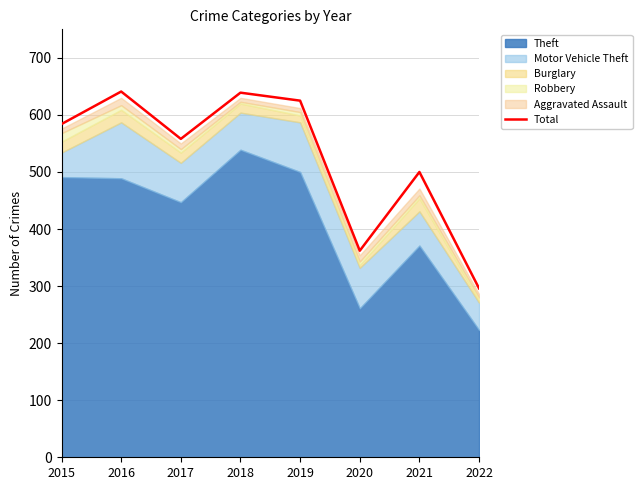

Which label corresponds to the smallest value in the chart?

2022